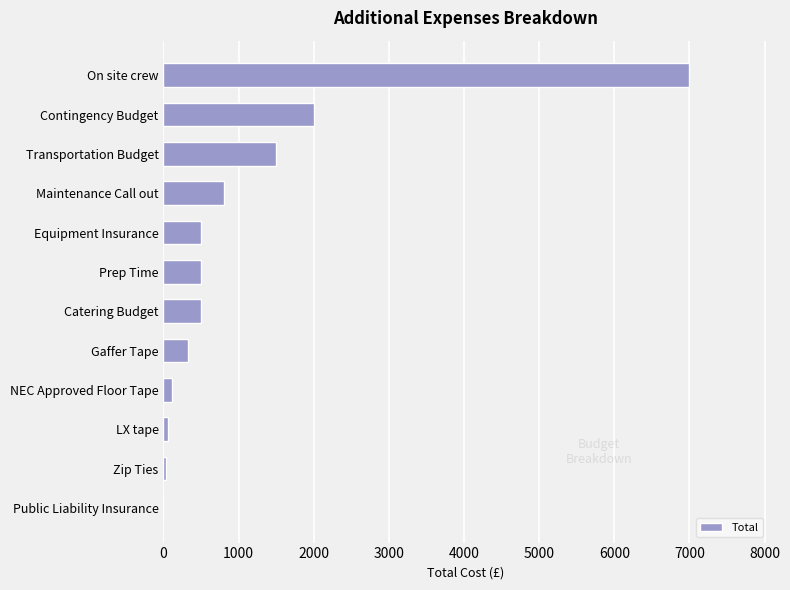

At which label is the value closest to 3500?

Contingency Budget